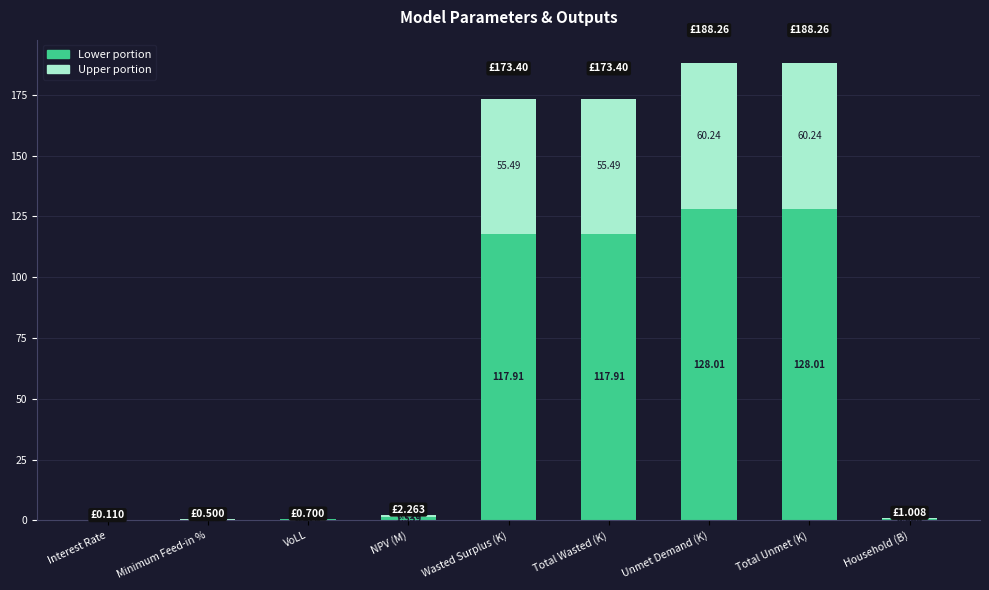

At which label does Lower portion first exceed 1?

NPV (M)